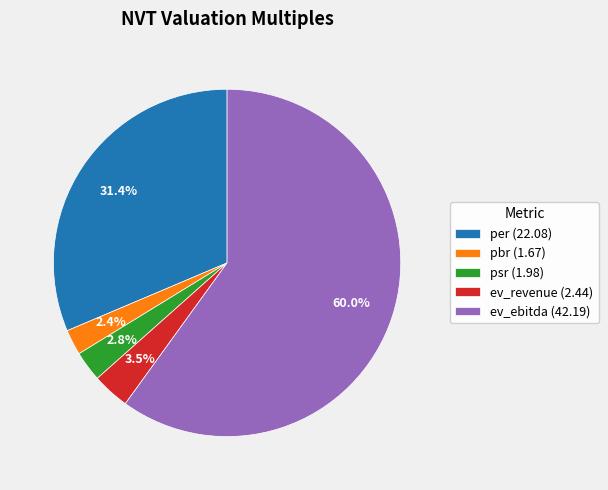

Is there a majority slice in this chart?

Yes